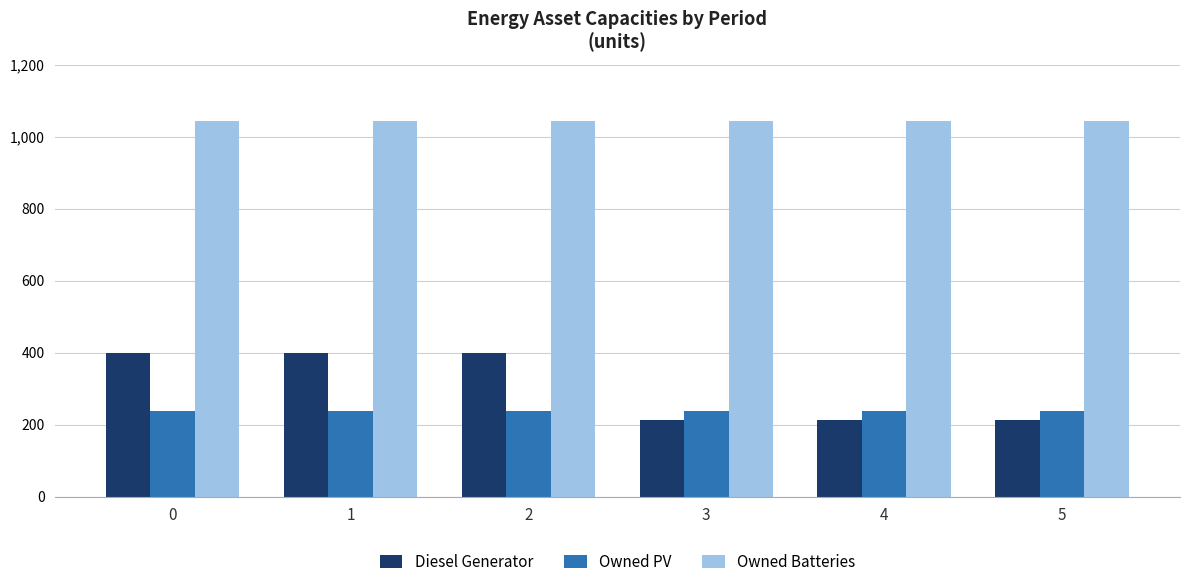

What is the approximate value of Owned PV at 1?

238